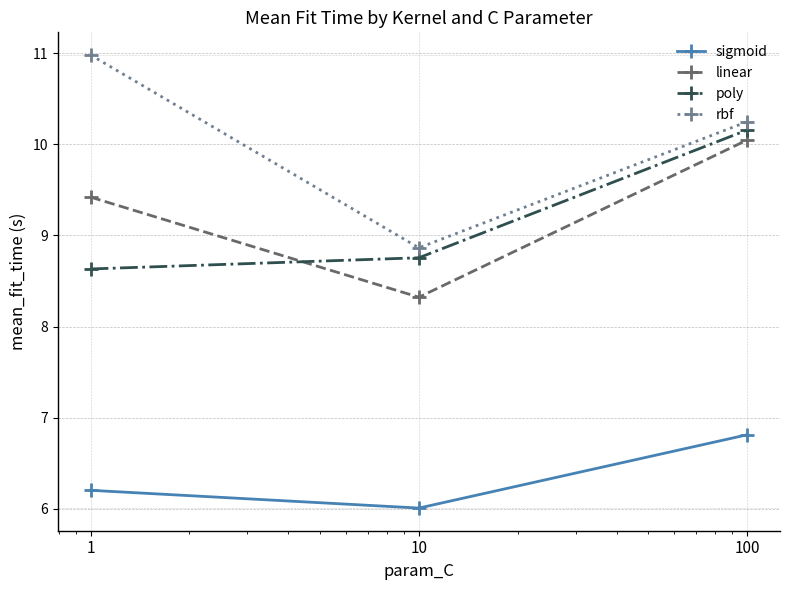

Reading right to left, extract all data points from this chart.

sigmoid: 6.8	6.0	6.2
linear: 10.0	8.3	9.4
poly: 10.2	8.8	8.6
rbf: 10.2	8.9	11.0